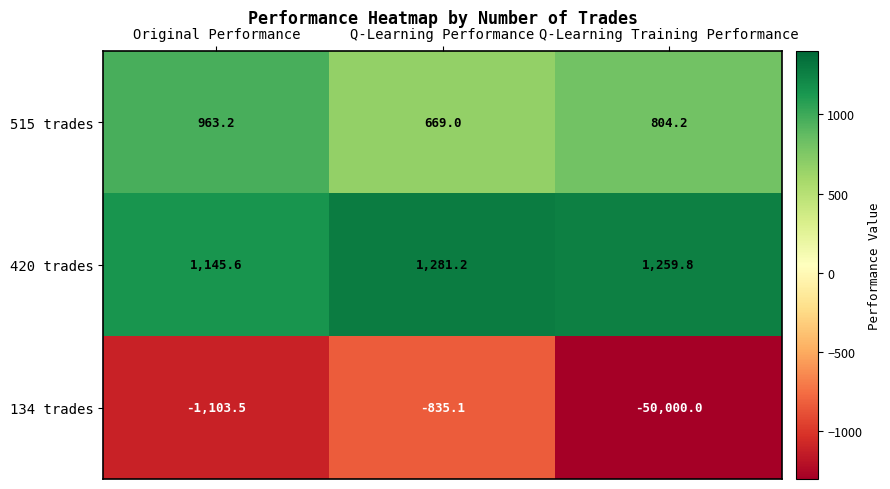

Which series changed the most between Original Performance and Q-Learning Training Performance?

134 trades